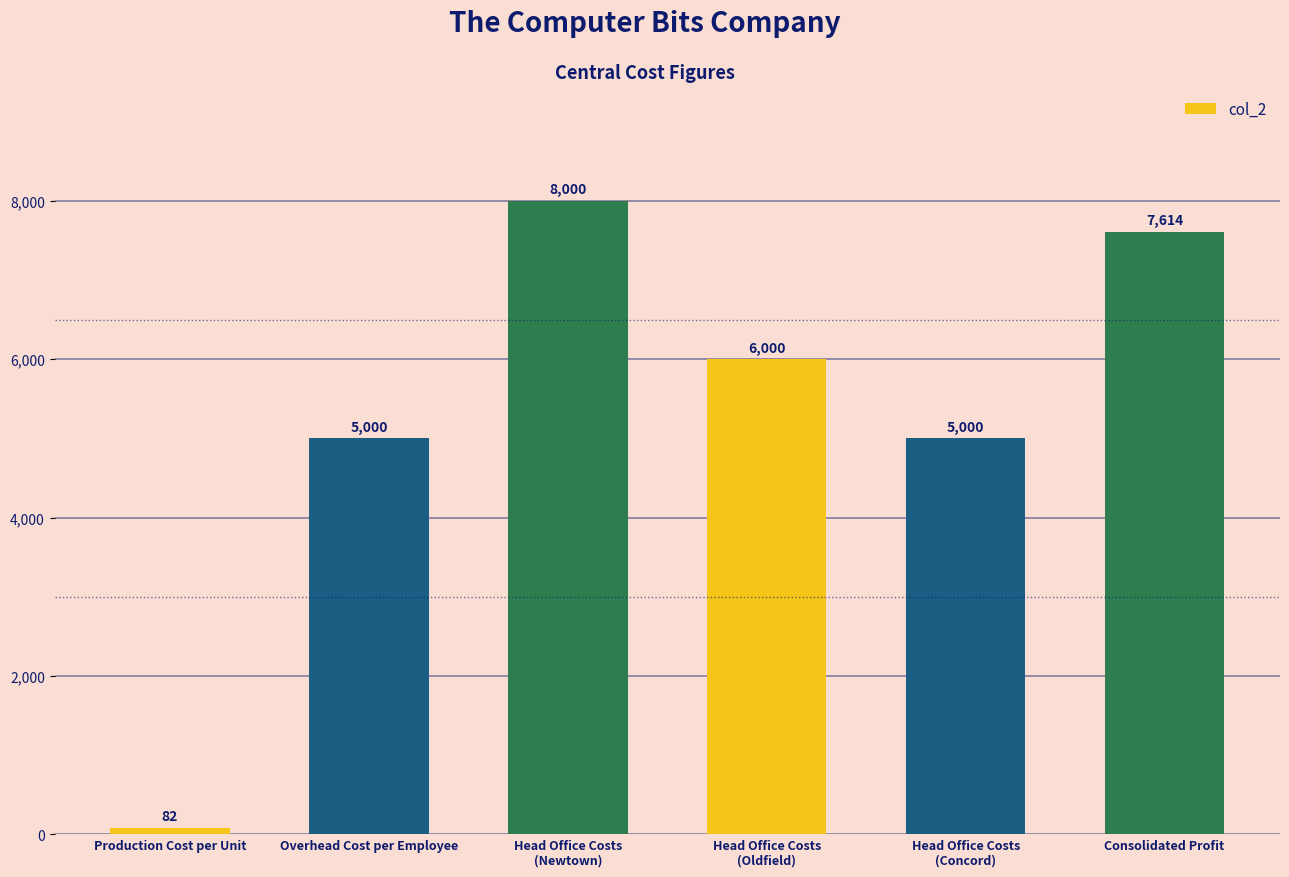

What is the greatest value displayed?

8000